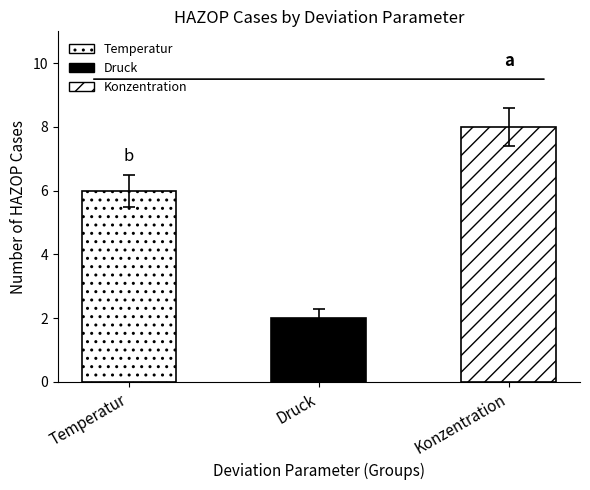

True or false: the data shows 3 at Temperatur.

False